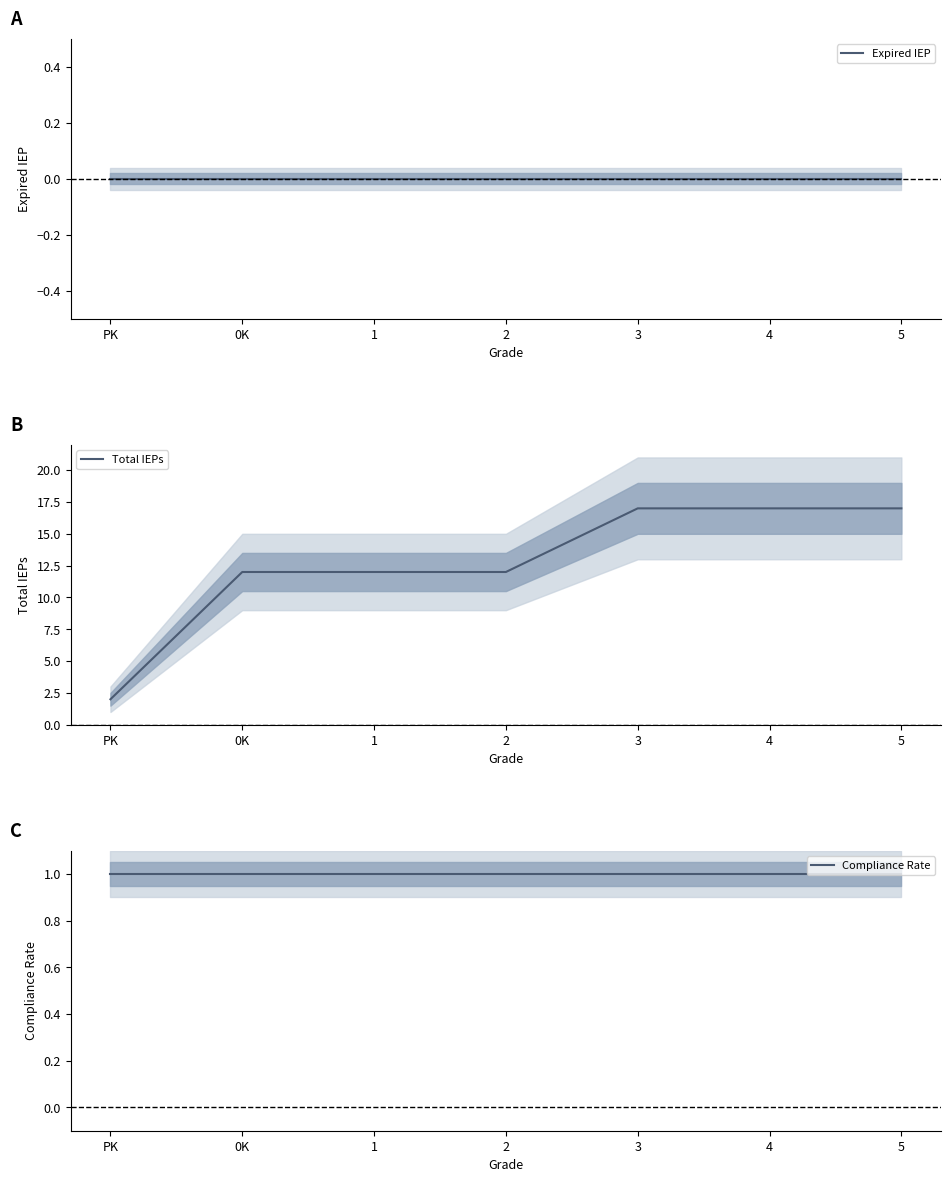

Reading left to right, what are all the values shown in this chart?

Expired IEP: 0	0	0	0	0	0	0
Total IEPs: 2	12	12	12	17	17	17
Compliance Rate: 1	1	1	1	1	1	1